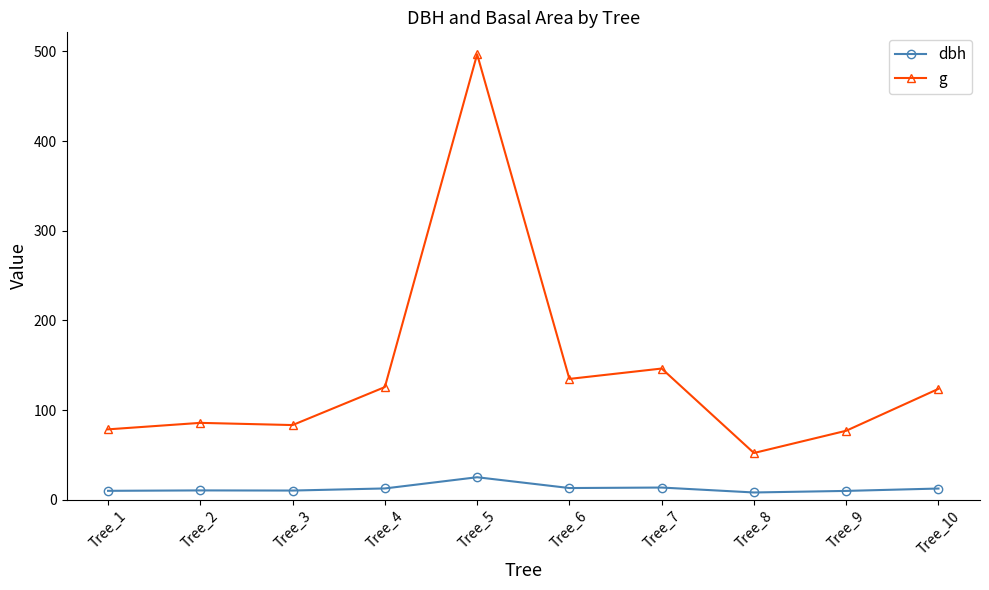

The dbh series shows 12.7 at Tree_4. True or false?

True